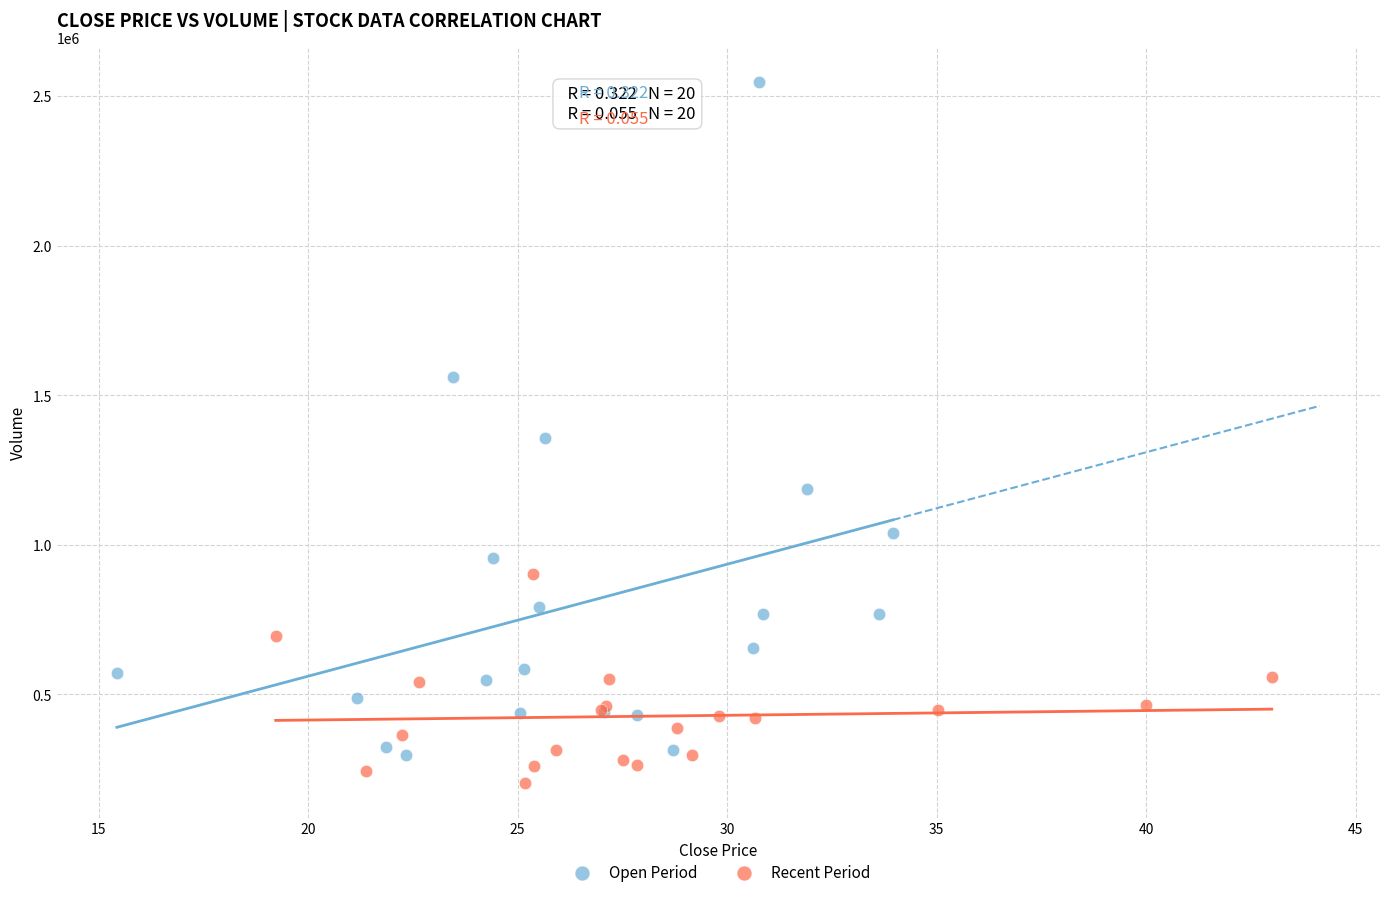

Which series contains the lowest Y value?

Recent Period